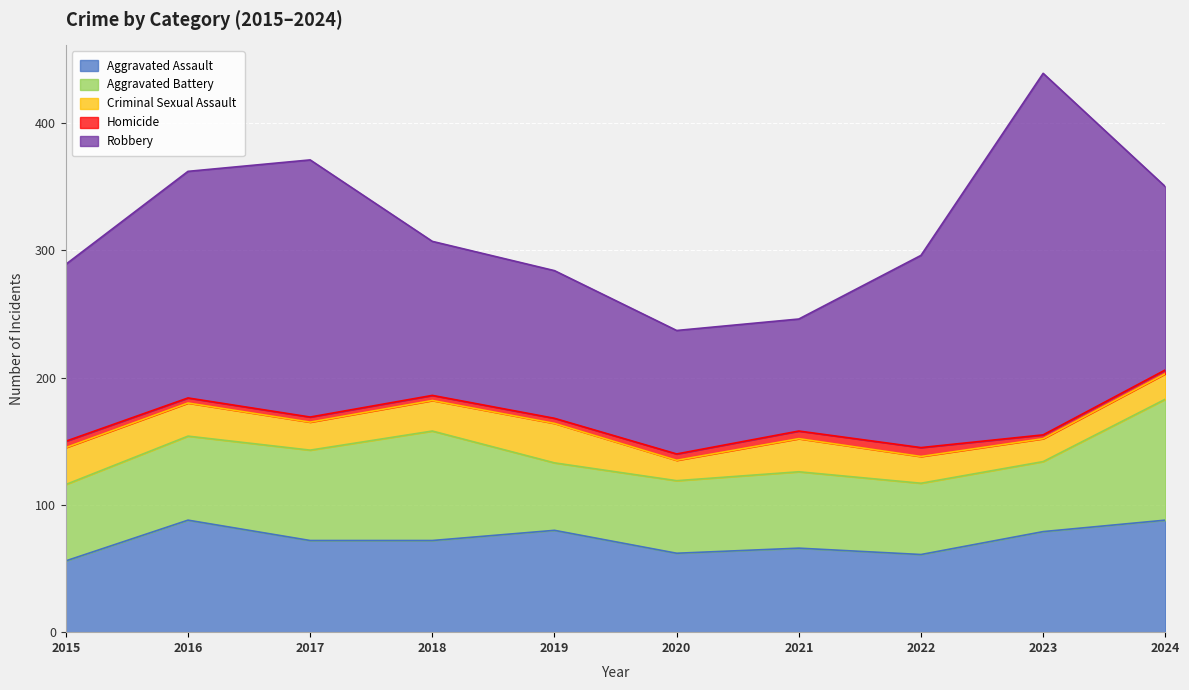

The value of Robbery at 2020 is 97. True or false?

True